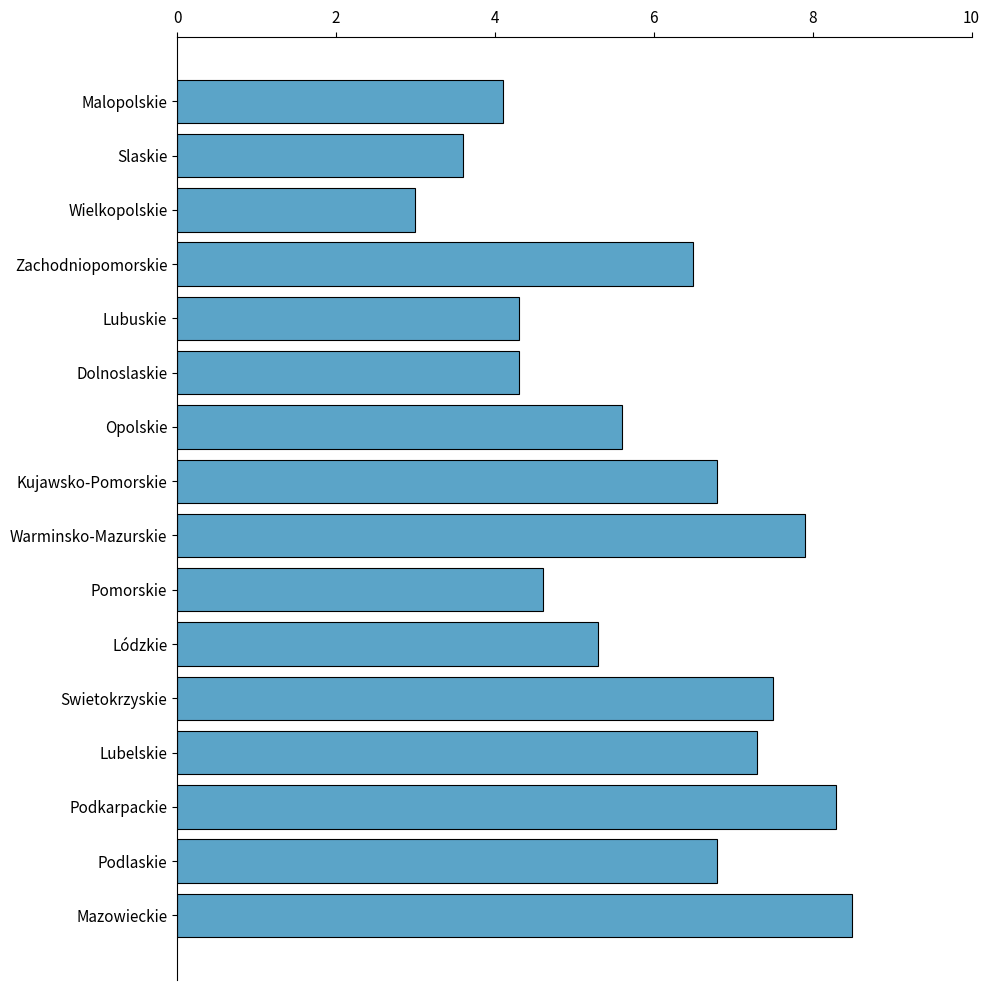

What is the label of the 16th bar from the top?

Mazowieckie